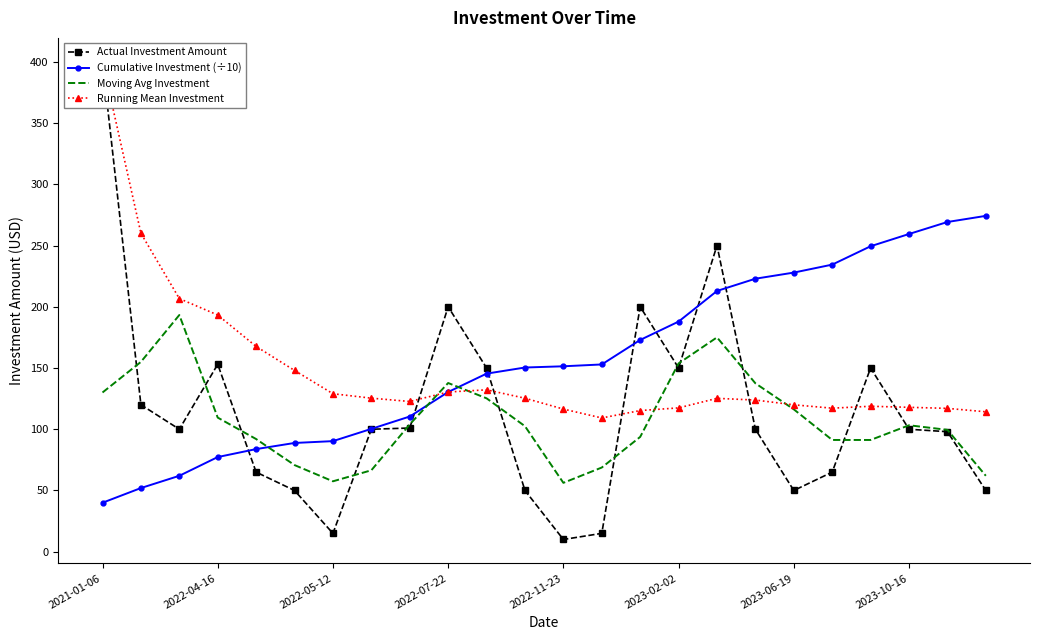

What is the maximum value for Actual Investment Amount?

400.0